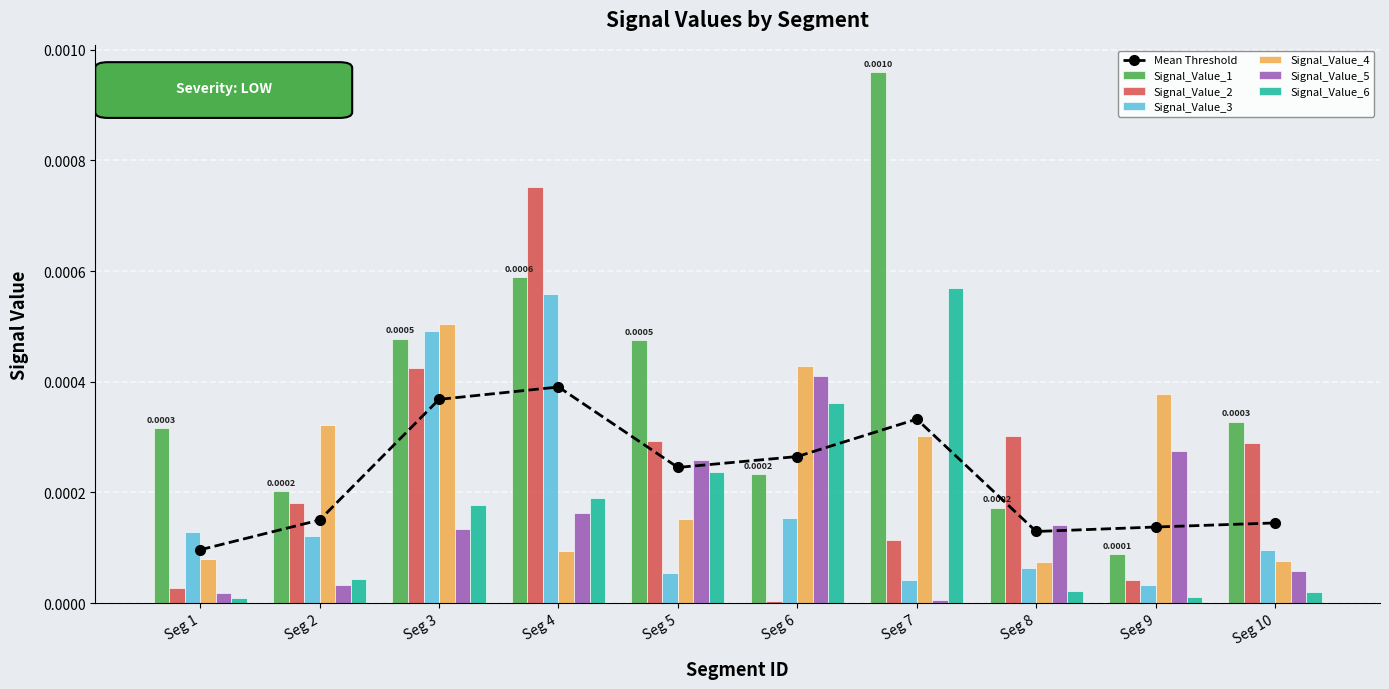

True or false: Signal_Value_4 has a value of 0.0 at Seg 3.

False